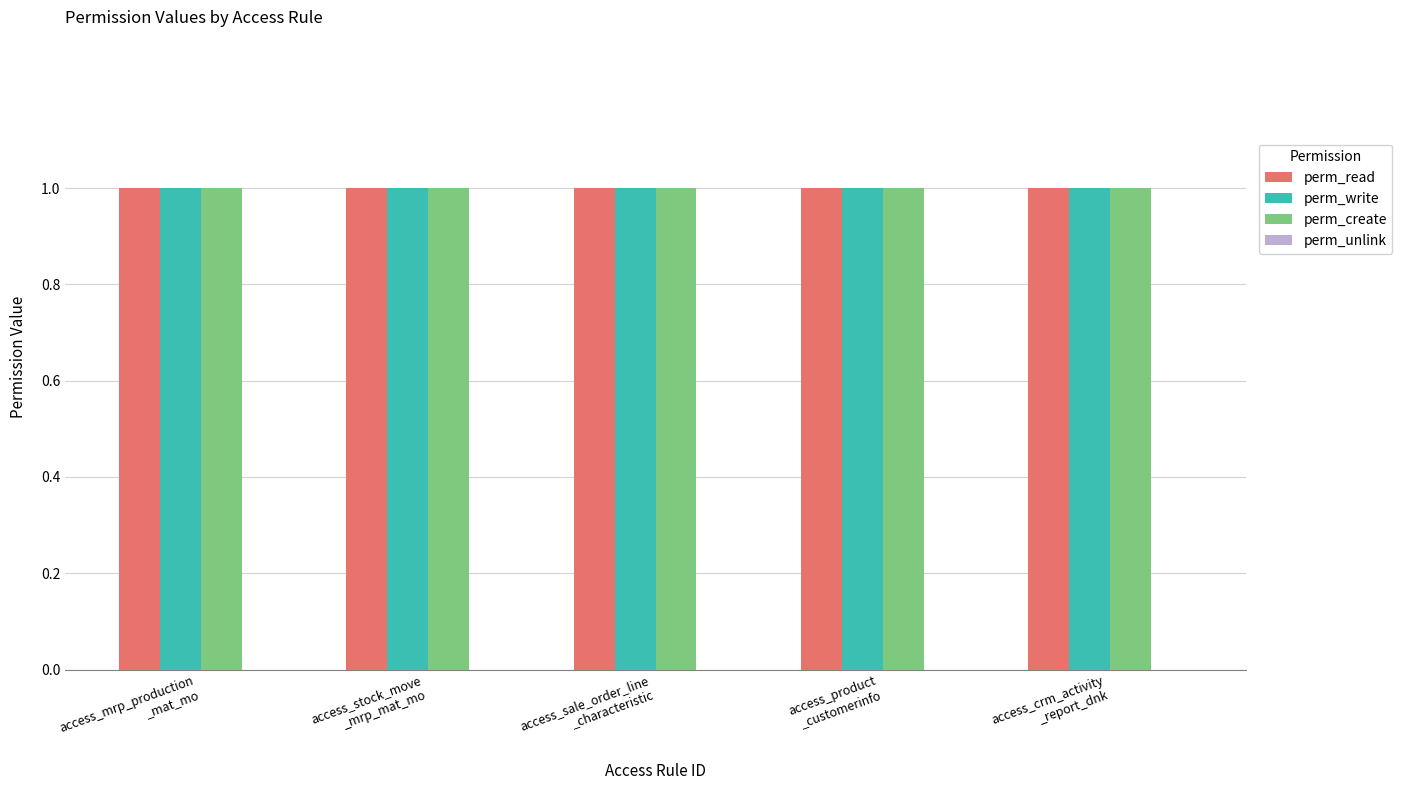

Which series changed the most between access_stock_move
_mrp_mat_mo and access_crm_activity
_report_dnk?

perm_read